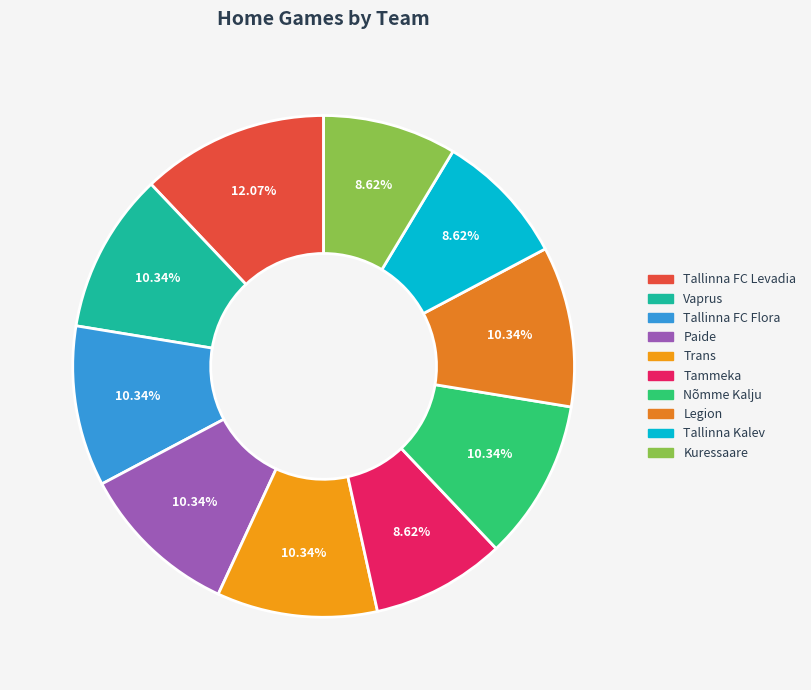

Does Trans represent more than half of the total?

No